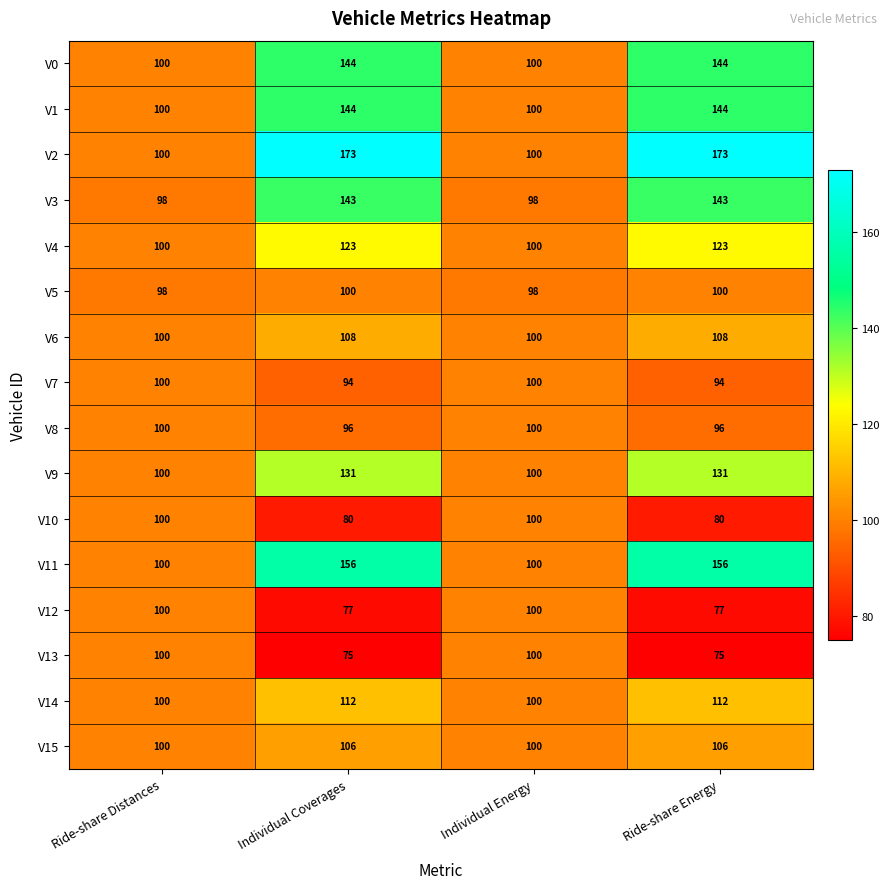

What is the maximum value for V7?

100